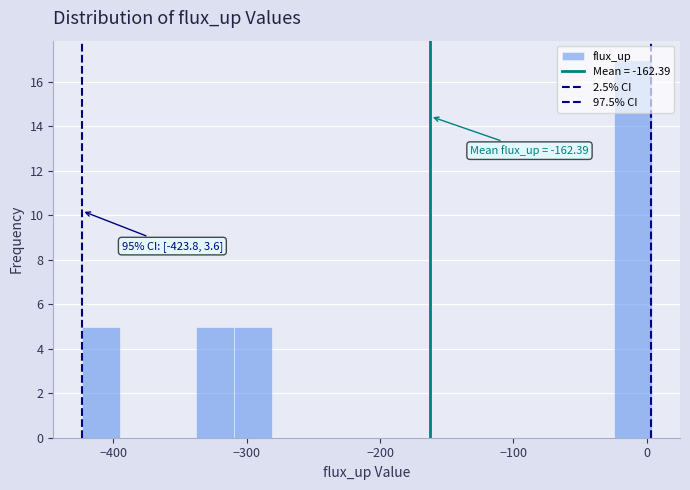

Around what value on the x-axis is the tallest bar? Give the approximate position of its centre, as read against the axis.

-10